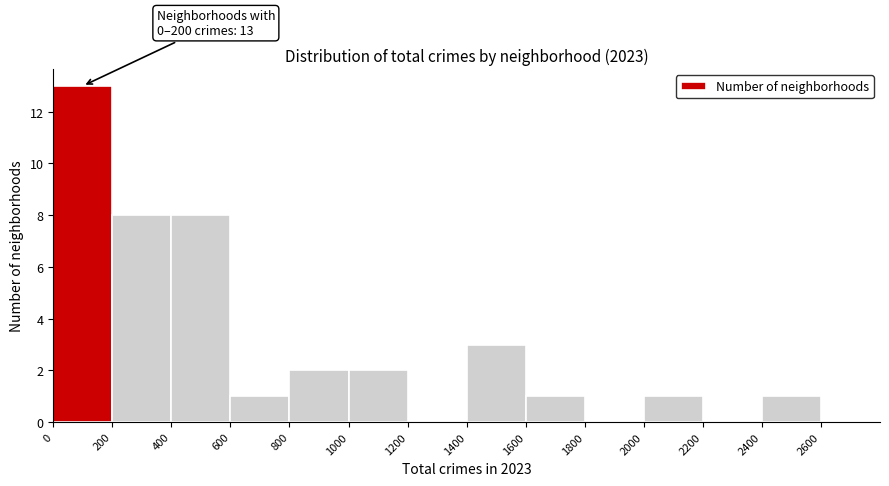

Over which range of the x-axis is the bar tallest?

0 to 200